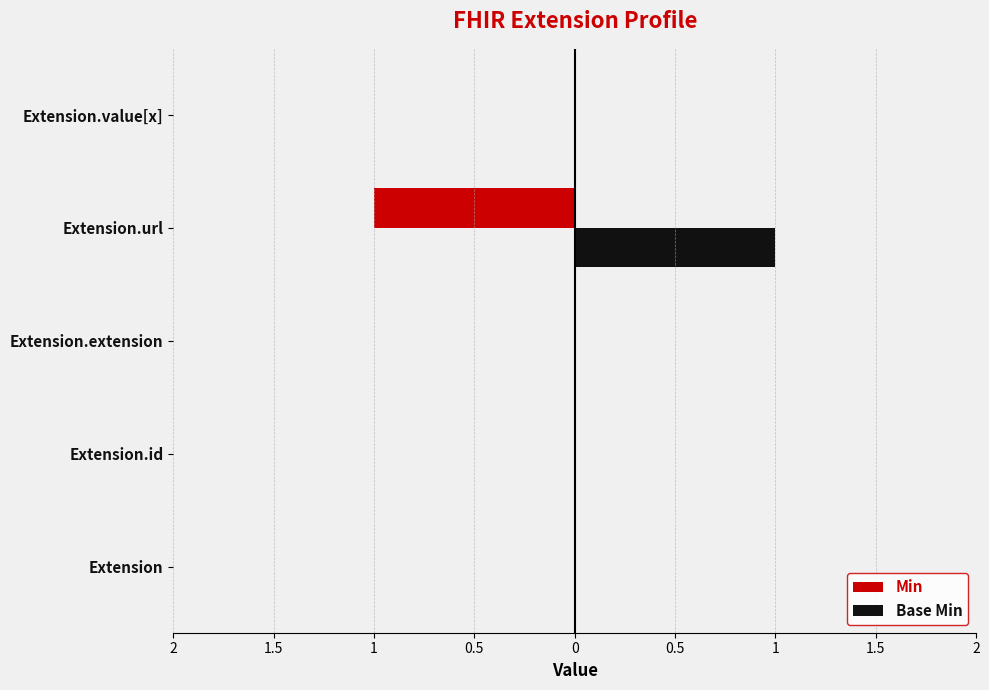

What are all the series names shown in the legend?

Min, Base Min